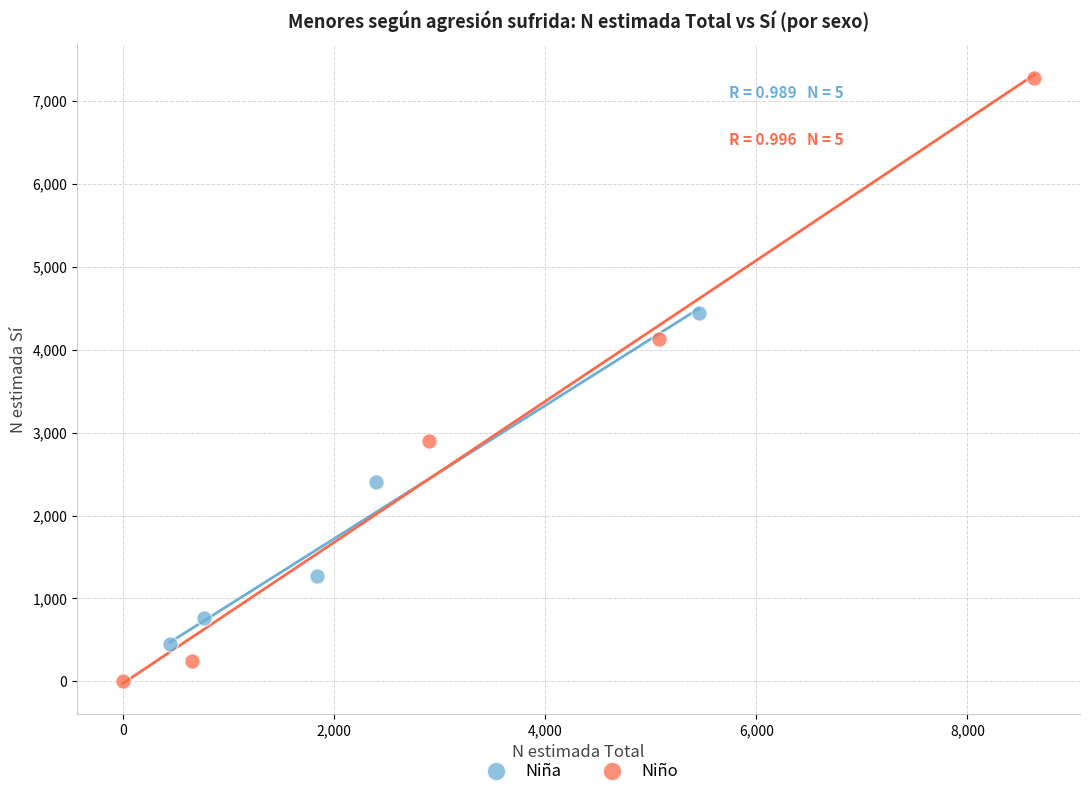

Which series has the largest Y range (max minus min)?

Niño